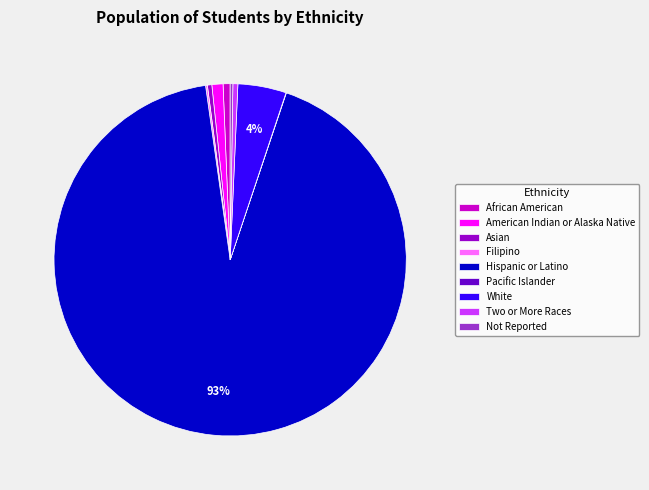

Combined, do African American and Asian account for over 50%?

No